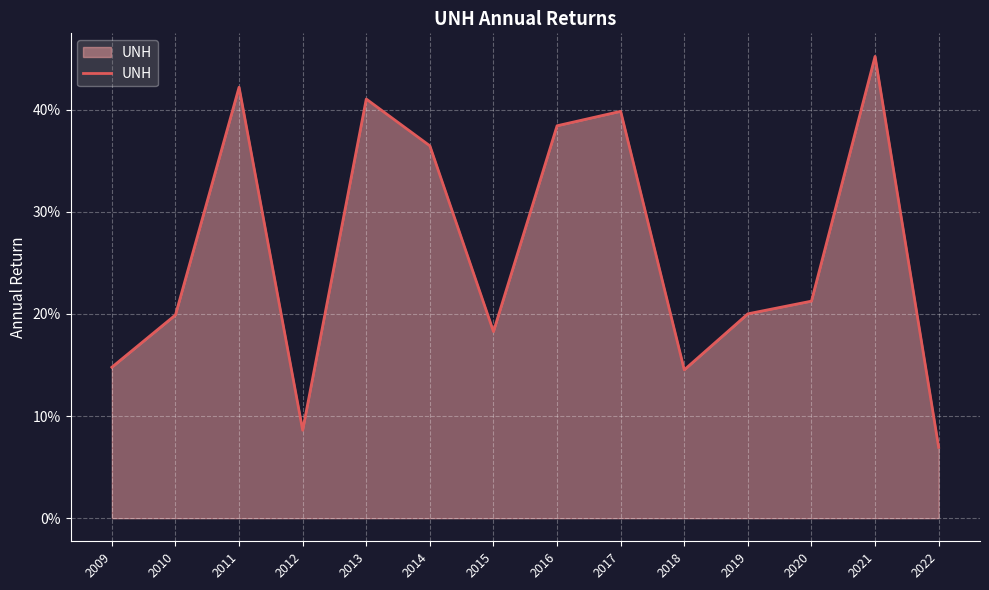

Does the chart have visible grid lines?

Yes